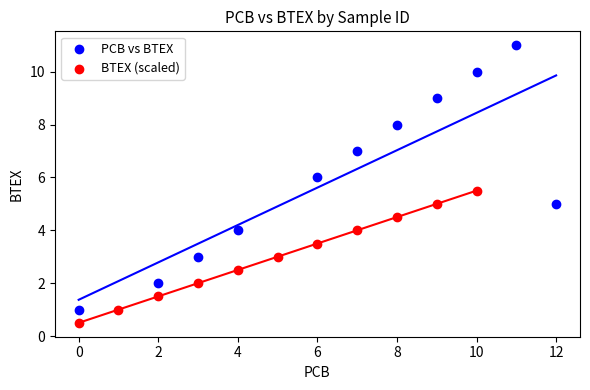

Which series contains the lowest Y value?

BTEX (scaled)